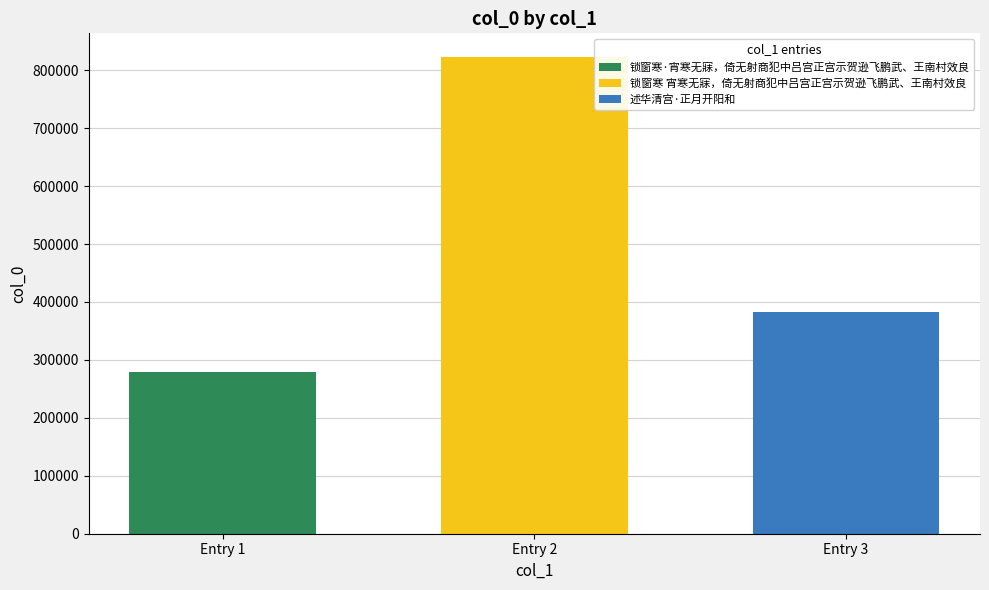

The value of 锁窗寒·宵寒无寐，倚无射商犯中吕宫正宫示贺逊飞鹏武、王南村效良 at Entry 2 is 279308. True or false?

True